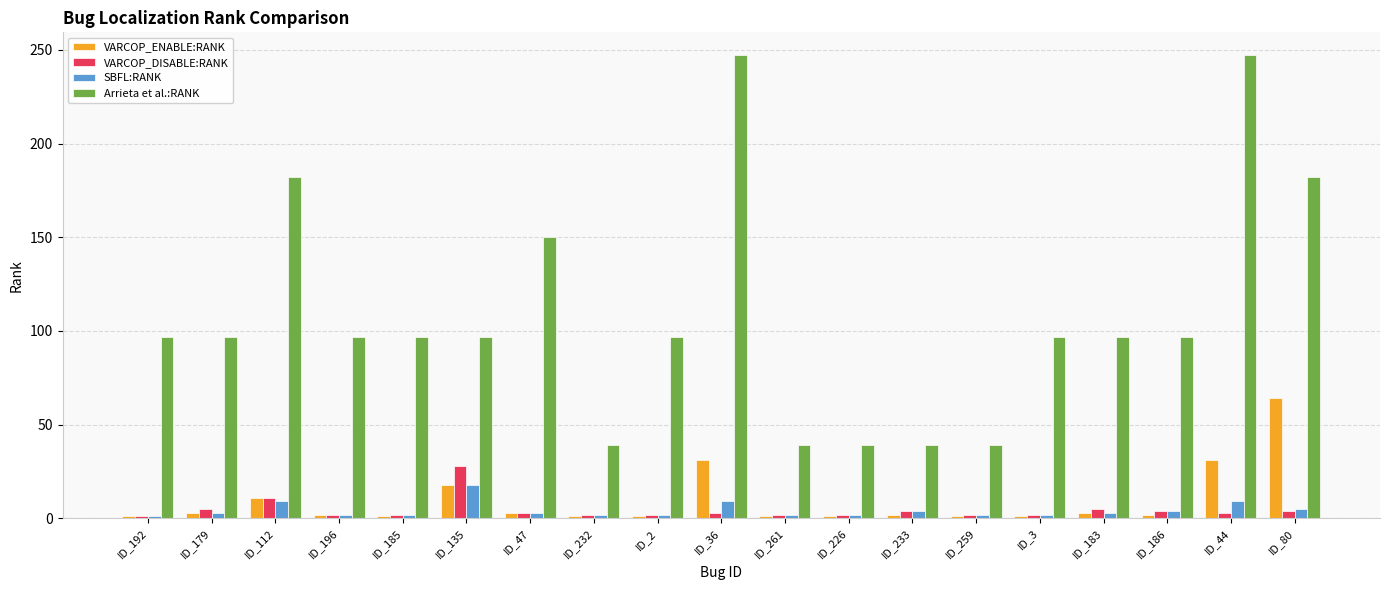

At how many categories does at least one series exceed 212?

2